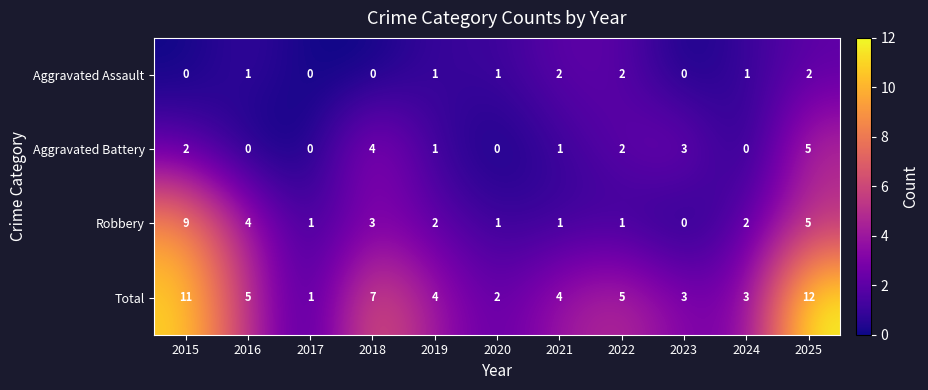

The value of Total at 2024 is 5. True or false?

False